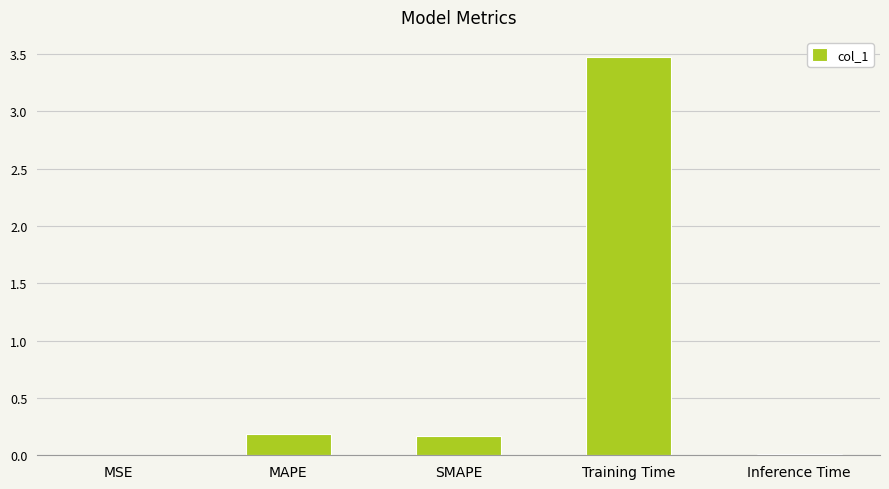

Are the bars horizontal?

No